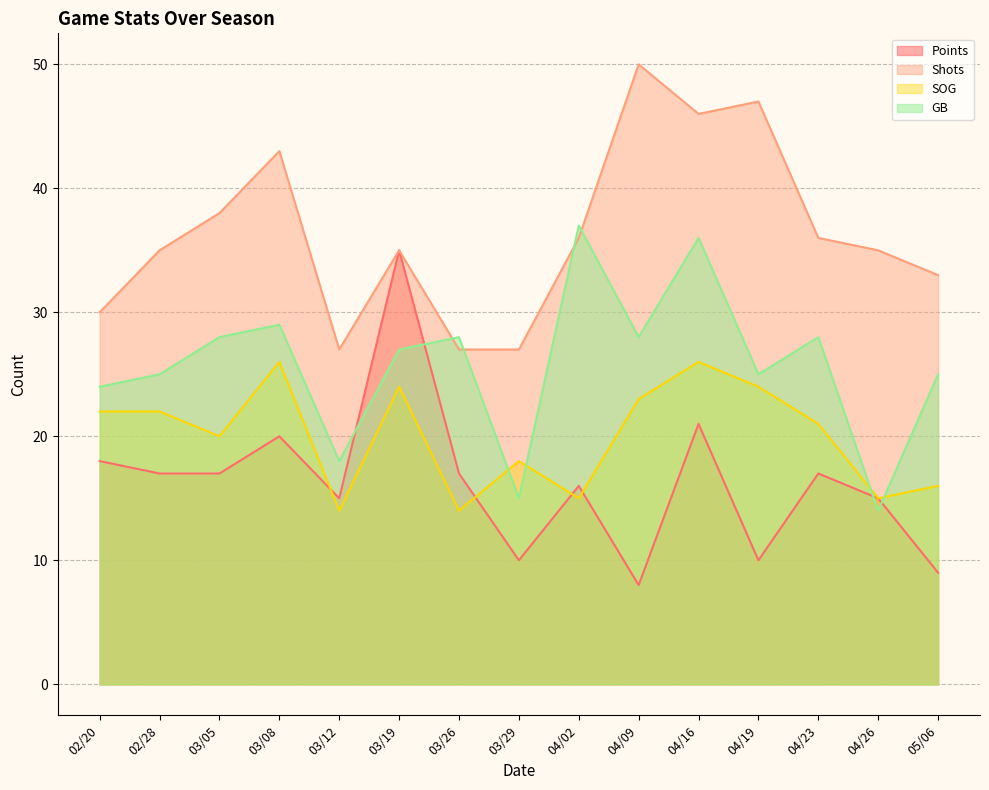

At which label does Points first exceed 17?

02/20